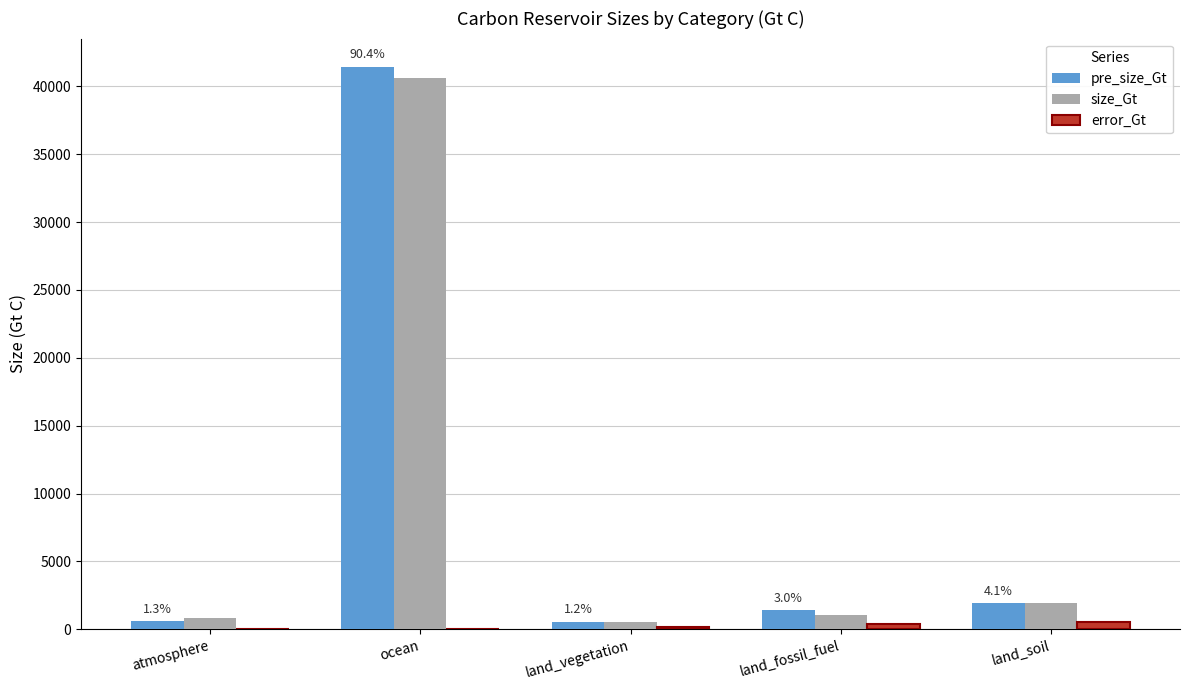

True or false: error_Gt has a value of 30.0 at ocean.

True